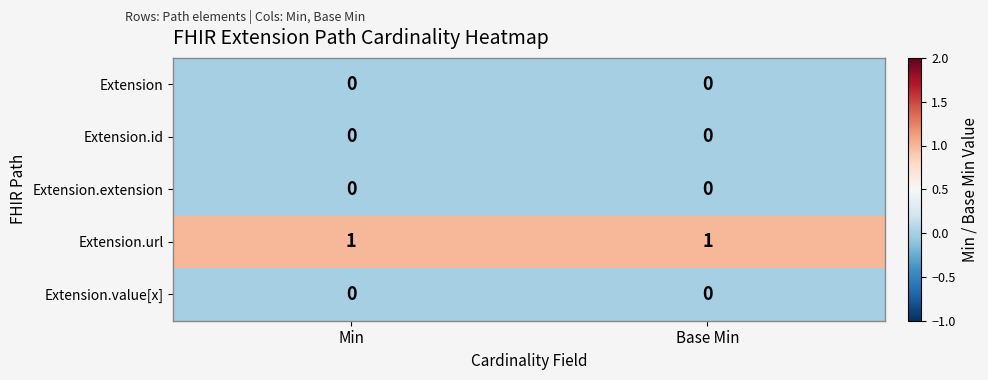

Which series has the largest total across all categories?

Extension.url